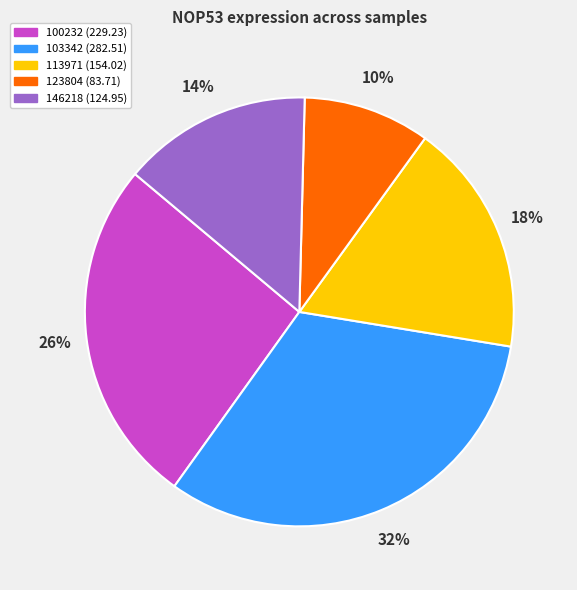

Does any single category account for the majority?

No